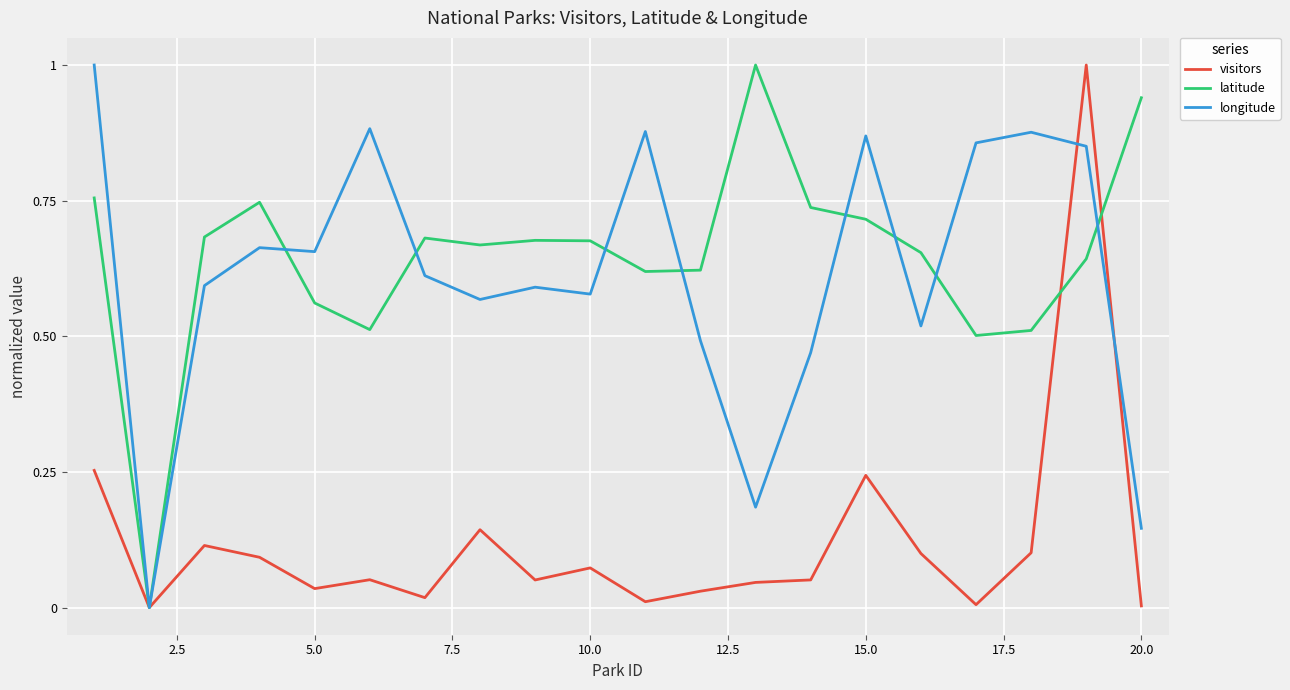

True or false: visitors and longitude intersect in this chart.

True